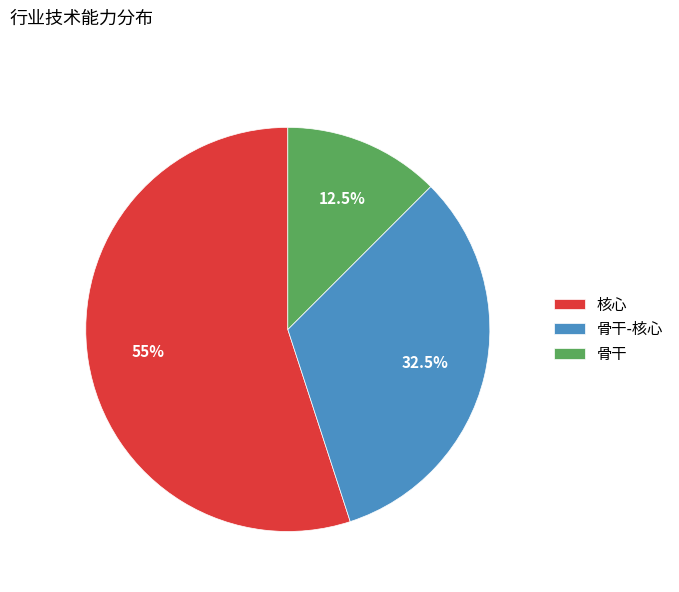

Which slice is the smallest?

骨干